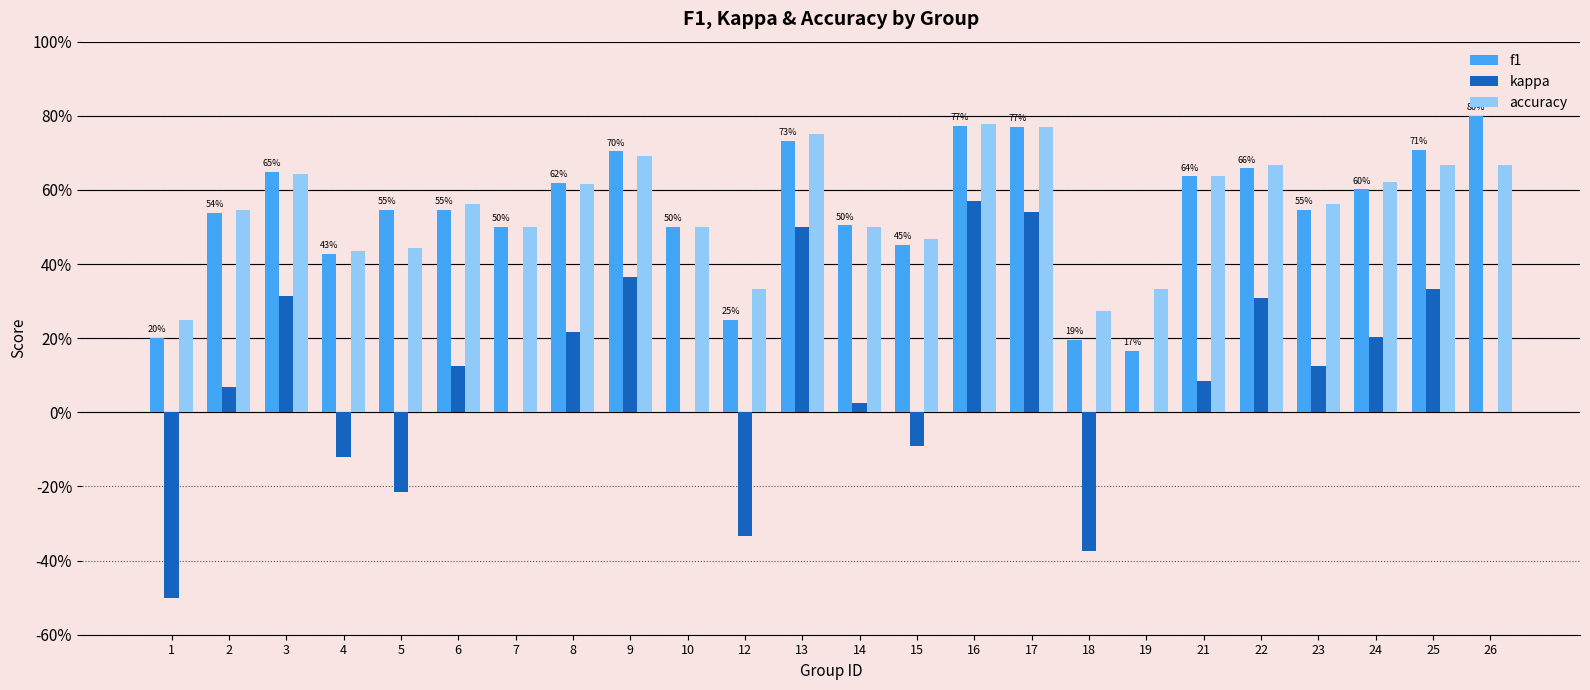

What is the value of the f1 bar at the 14th from the left?

0.5